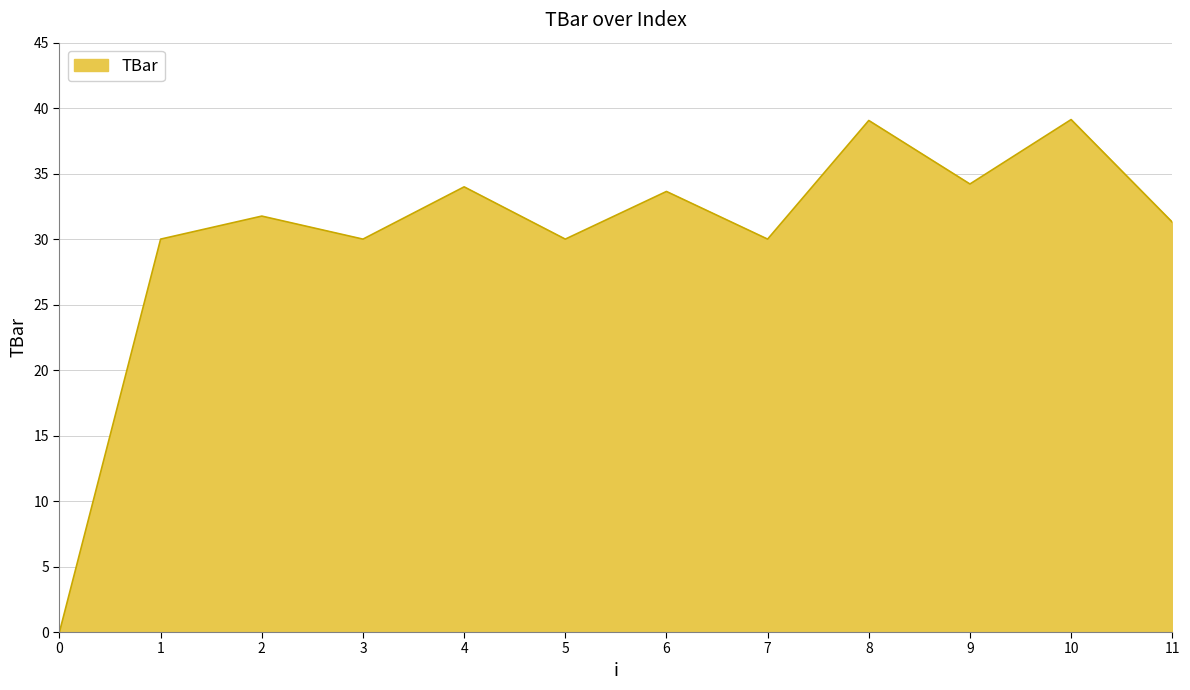

Does the chart have visible grid lines?

Yes